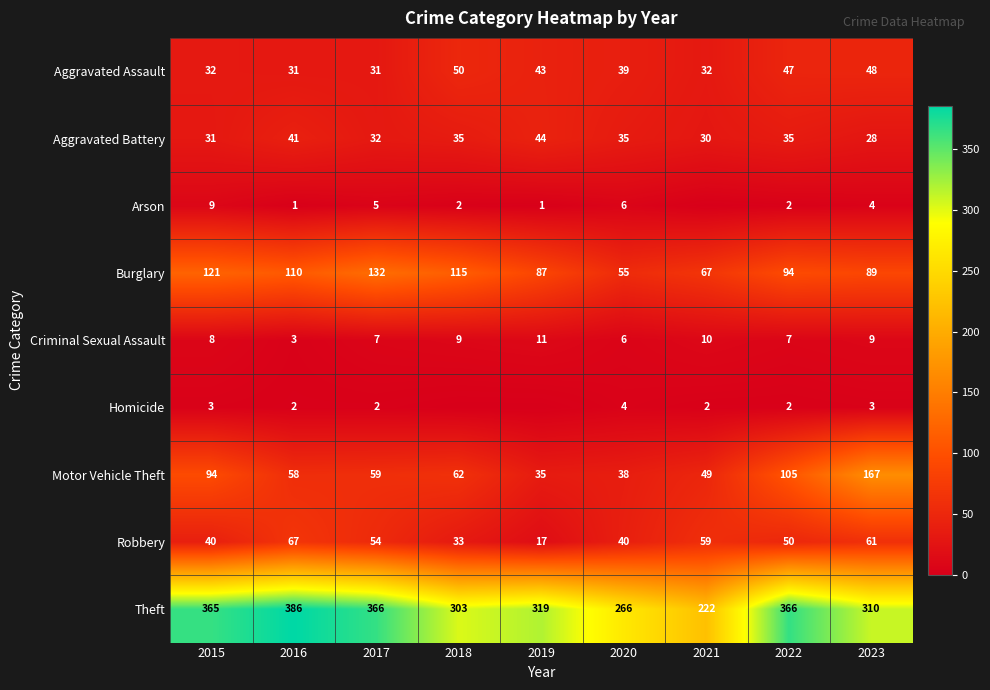

What is the minimum value for Burglary?

55